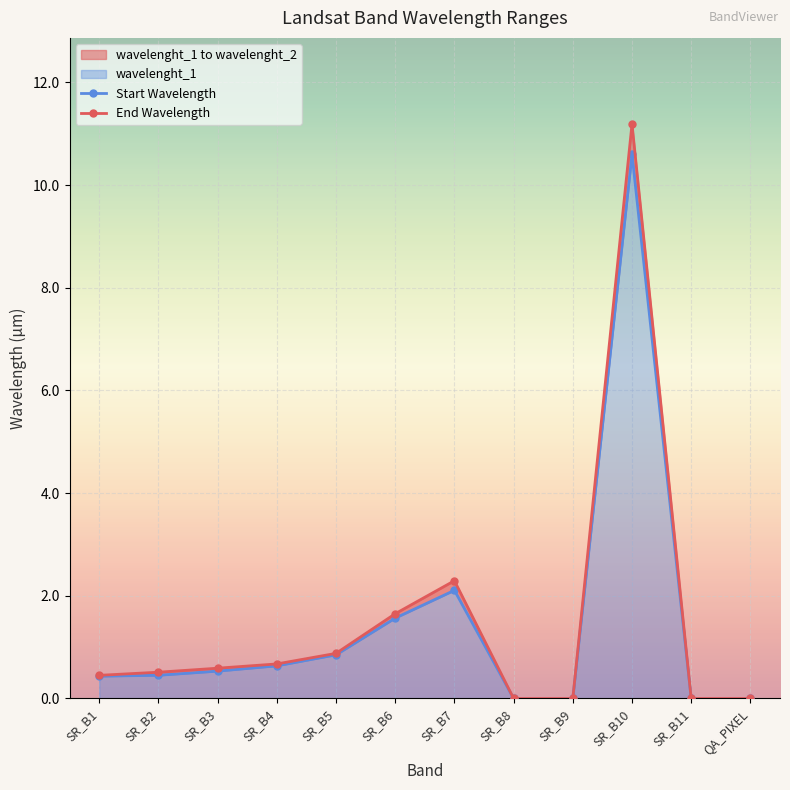

True or false: Start Wavelength has a value of 1.6 at SR_B6.

True